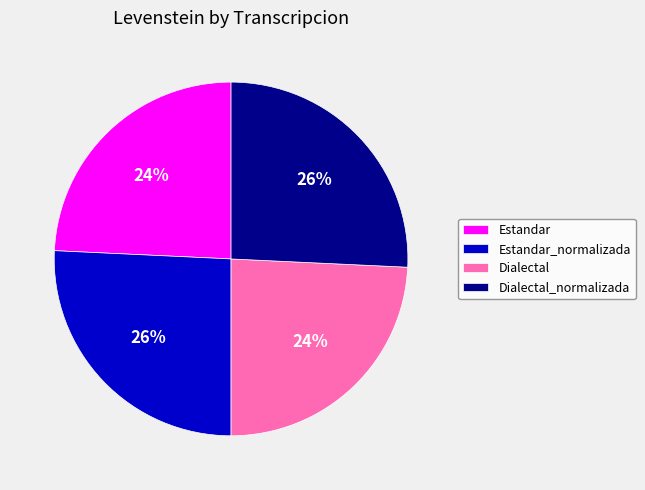

Do Estandar and Dialectal together represent more than half of the pie?

No